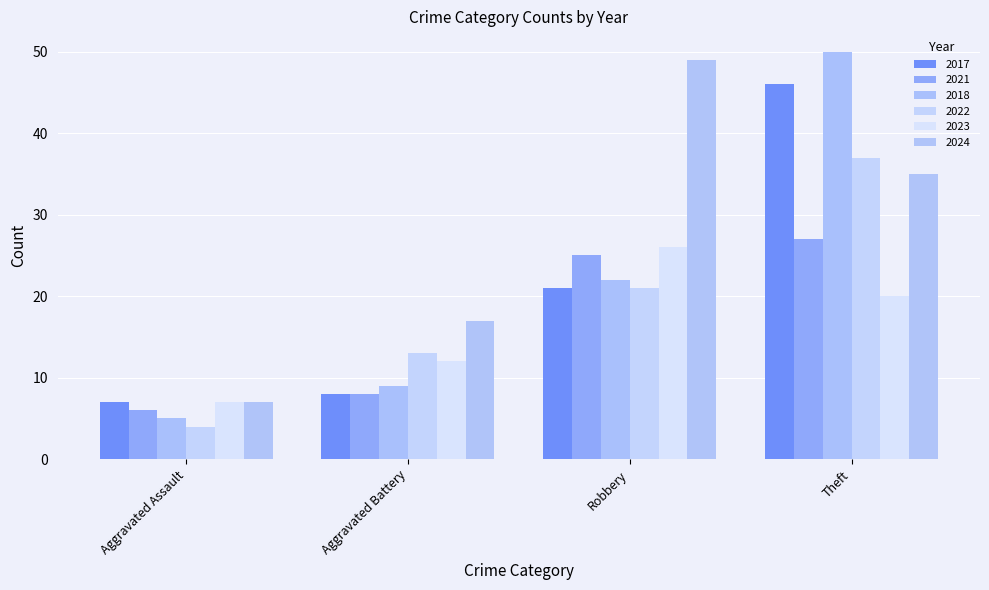

Reading left to right, what are all the values shown in this chart?

2017: 7	8	21	46
2021: 6	8	25	27
2018: 5	9	22	50
2022: 4	13	21	37
2023: 7	12	26	20
2024: 7	17	49	35